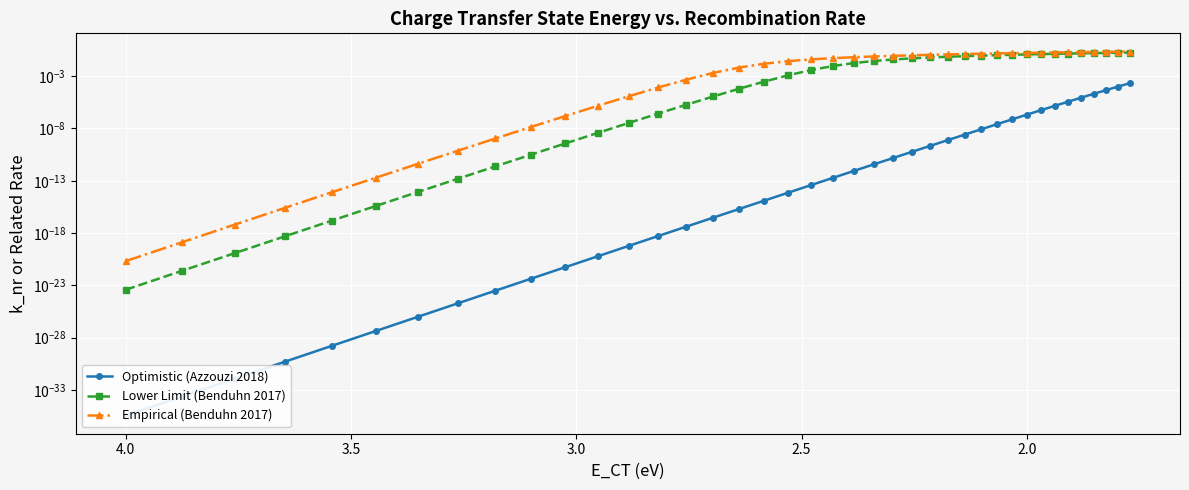

True or false: Lower Limit (Benduhn 2017) has more than 1 interior local peaks.

False